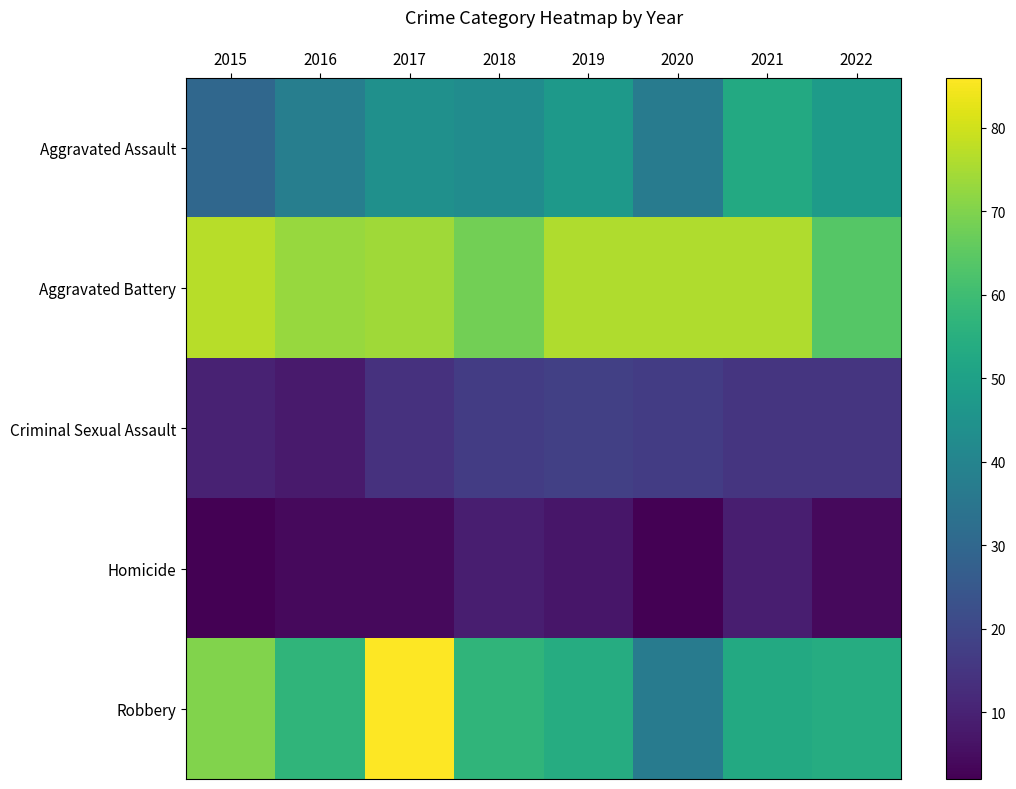

Reading left to right, transcribe all the data shown in this chart.

Aggravated Assault: 2015=30	2016=38	2017=44	2018=43	2019=47	2020=37	2021=53	2022=48
Aggravated Battery: 2015=77	2016=73	2017=74	2018=68	2019=76	2020=76	2021=76	2022=64
Criminal Sexual Assault: 2015=10	2016=8	2017=14	2018=17	2019=18	2020=17	2021=15	2022=15
Homicide: 2015=2	2016=4	2017=4	2018=9	2019=7	2020=2	2021=9	2022=4
Robbery: 2015=70	2016=57	2017=86	2018=57	2019=54	2020=37	2021=53	2022=54